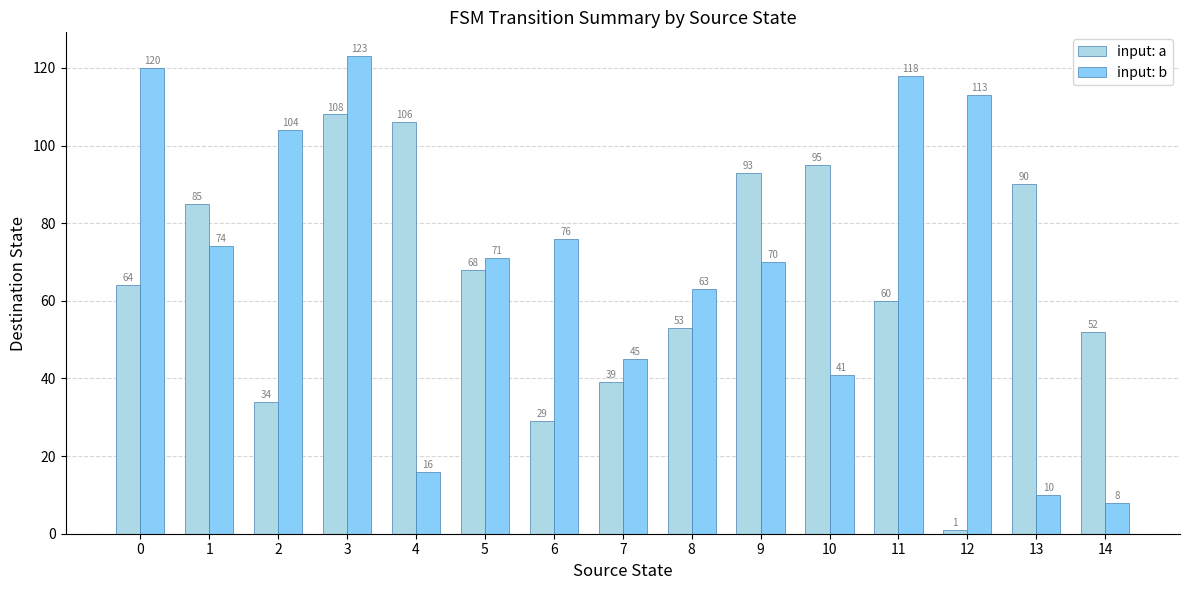

Reading right to left, transcribe all the data shown in this chart.

input: a: 52	90	1	60	95	93	53	39	29	68	106	108	34	85	64
input: b: 8	10	113	118	41	70	63	45	76	71	16	123	104	74	120